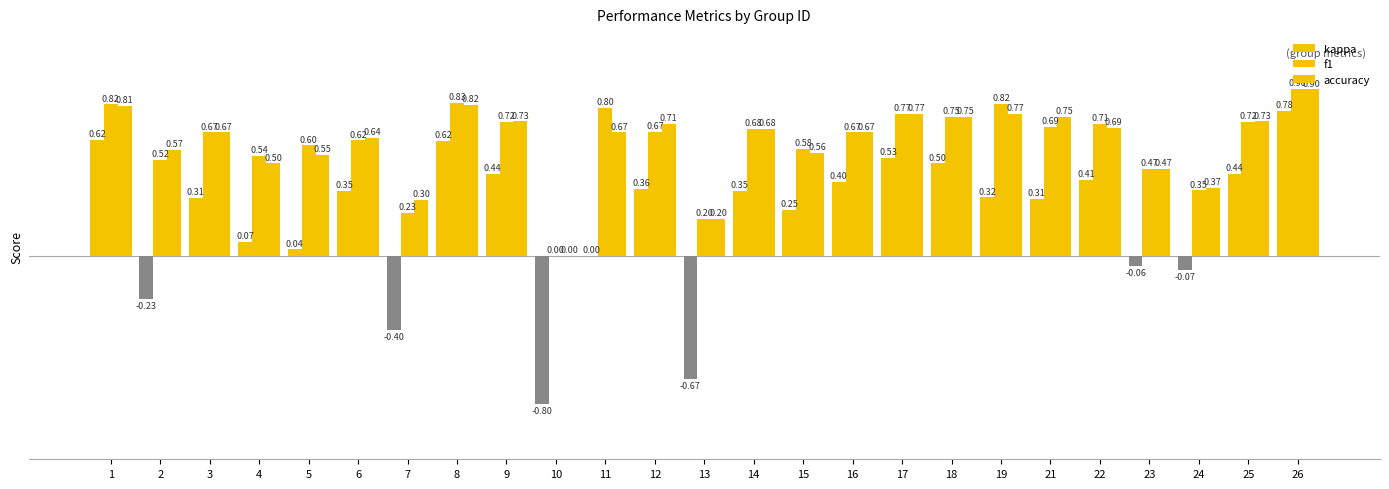

How many distinct data groups are displayed?

3